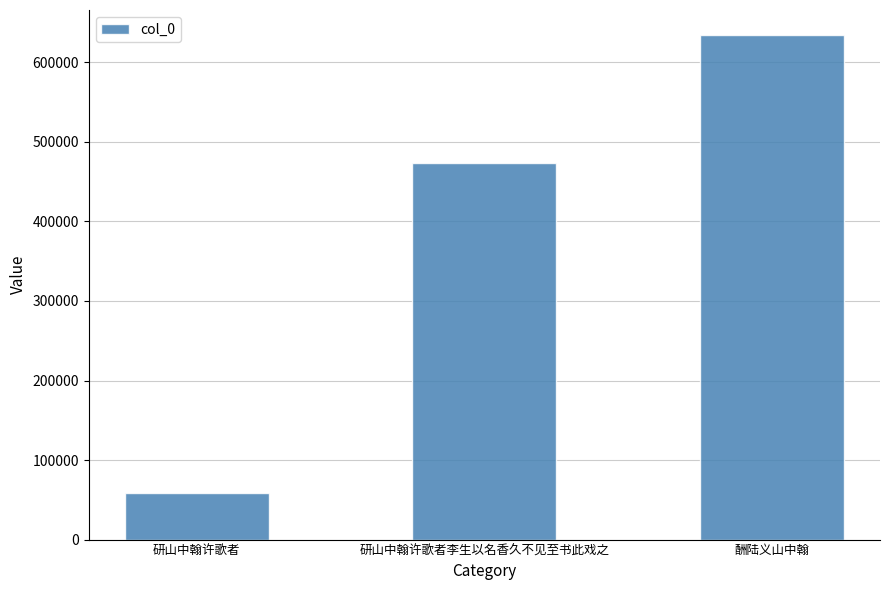

Where is the data nearest to the value 346499?

研山中翰许歌者李生以名香久不见至书此戏之